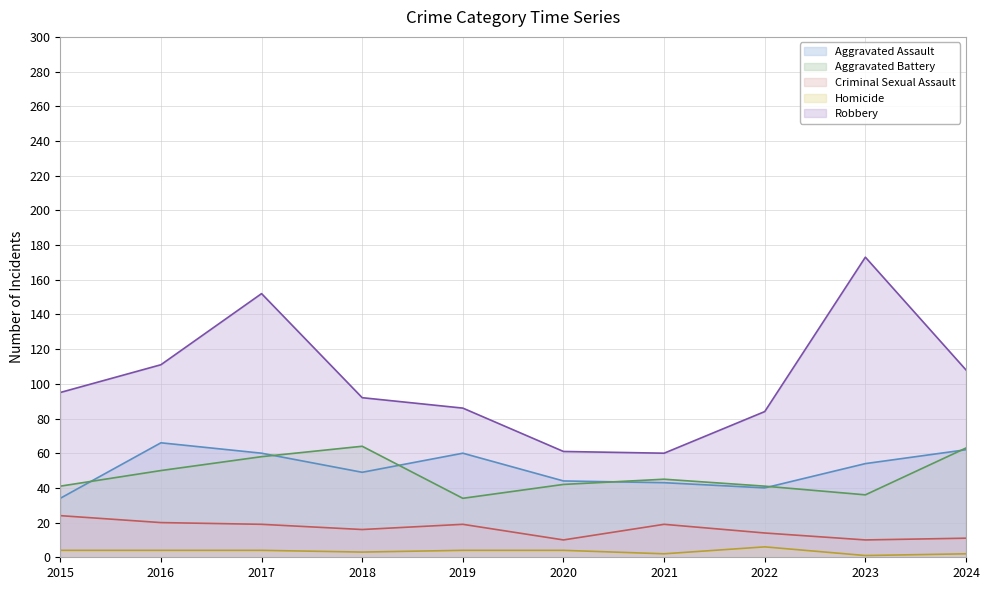

At which label does Criminal Sexual Assault first exceed 19?

2015